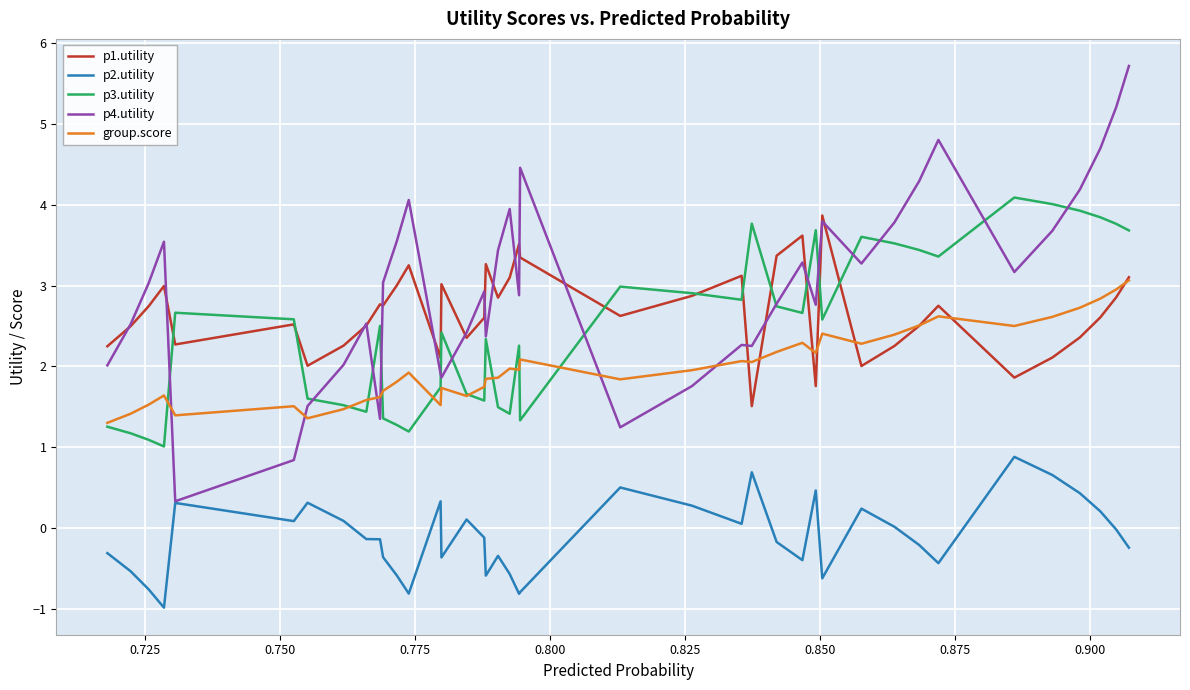

At how many categories does at least one series exceed 2?

40